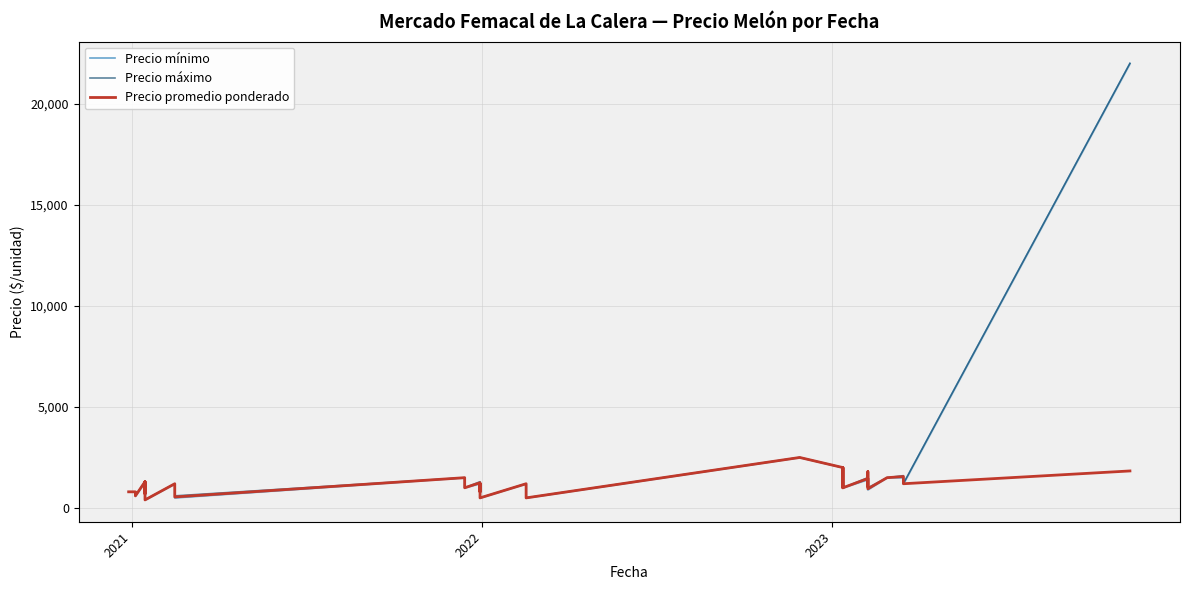

At how many categories does at least one series exceed 9565?

1